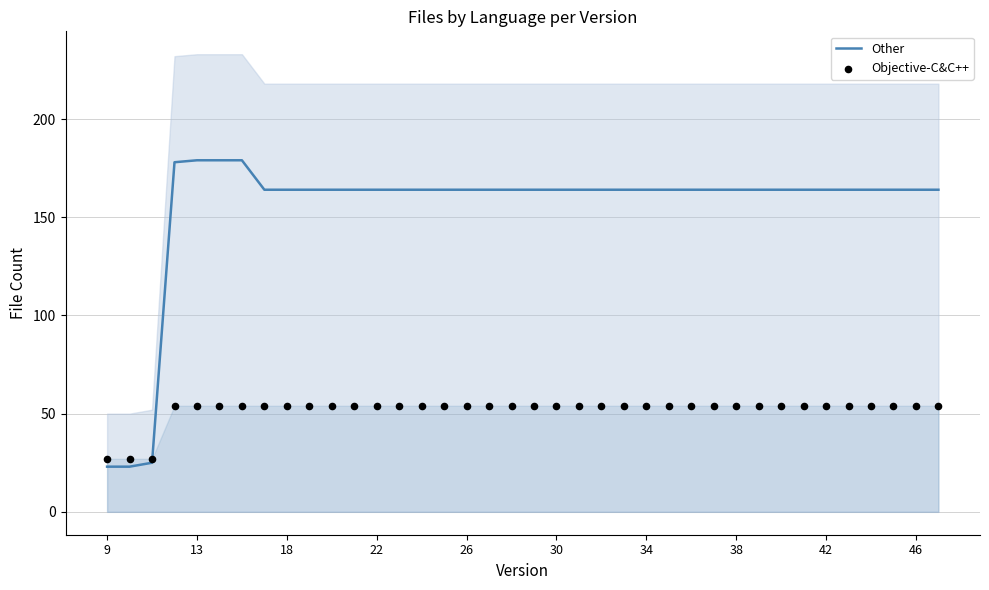

What are all the series names shown in the legend?

Other, Objective-C&C++